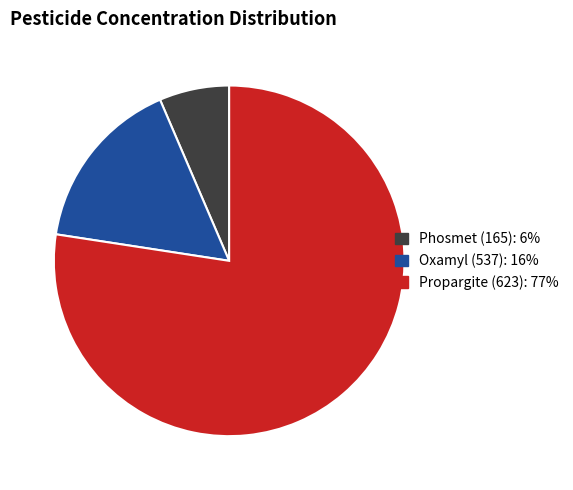

Which category has the smallest portion of the pie?

Phosmet (165)